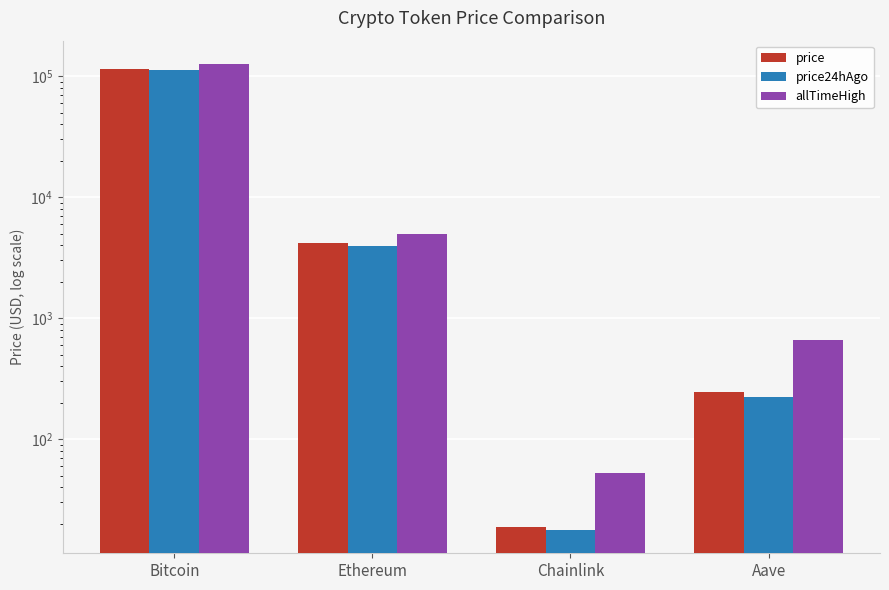

Reading left to right, extract all data points from this chart.

price: 114978.0	4208.7	19.0	244.8
price24hAgo: 111488.0	3933.0	17.8	224.3
allTimeHigh: 126080.0	4946.1	52.7	661.7